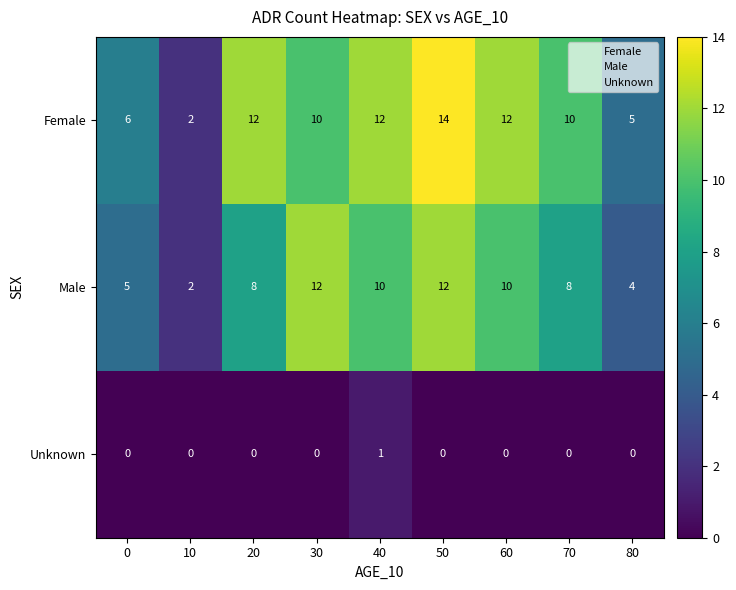

The value of Female at 0 is 6. True or false?

True